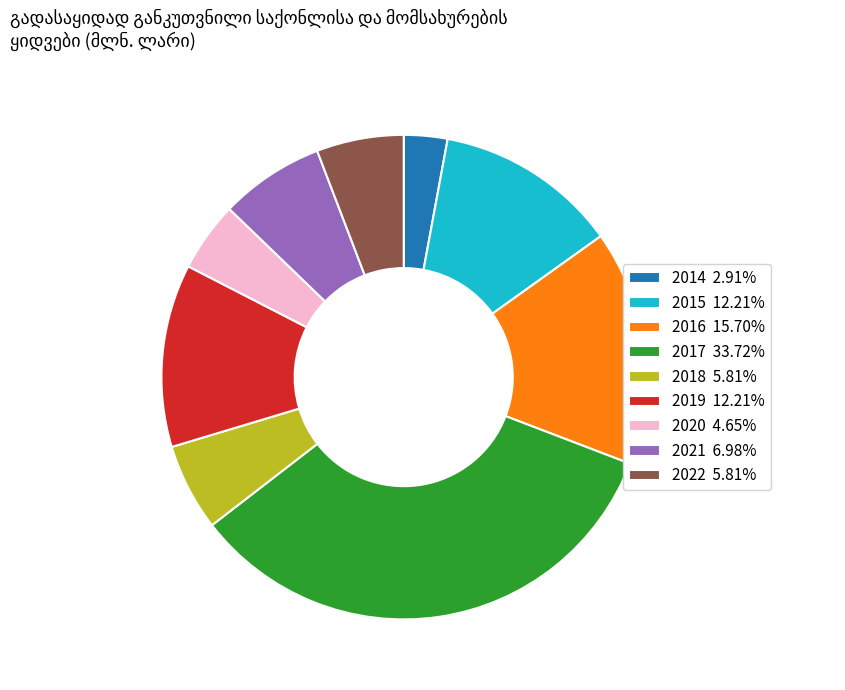

Which category has the smallest portion of the pie?

2014